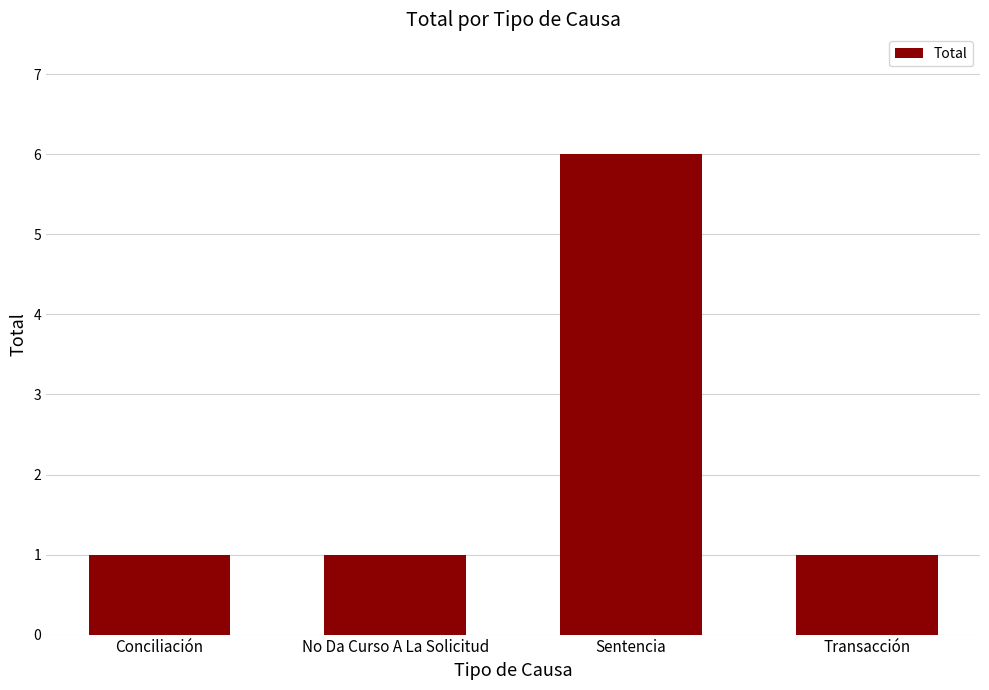

What is the difference between the values at Sentencia and Transacción?

5